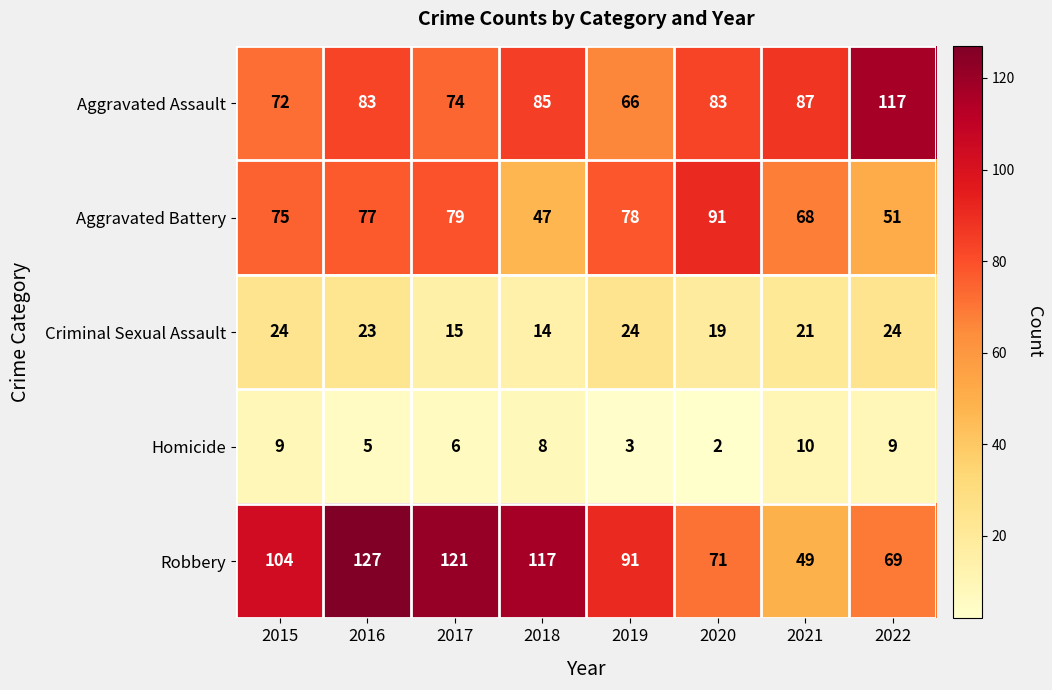

At 2022, list the series in order from largest to smallest.

Aggravated Assault, Robbery, Aggravated Battery, Criminal Sexual Assault, Homicide